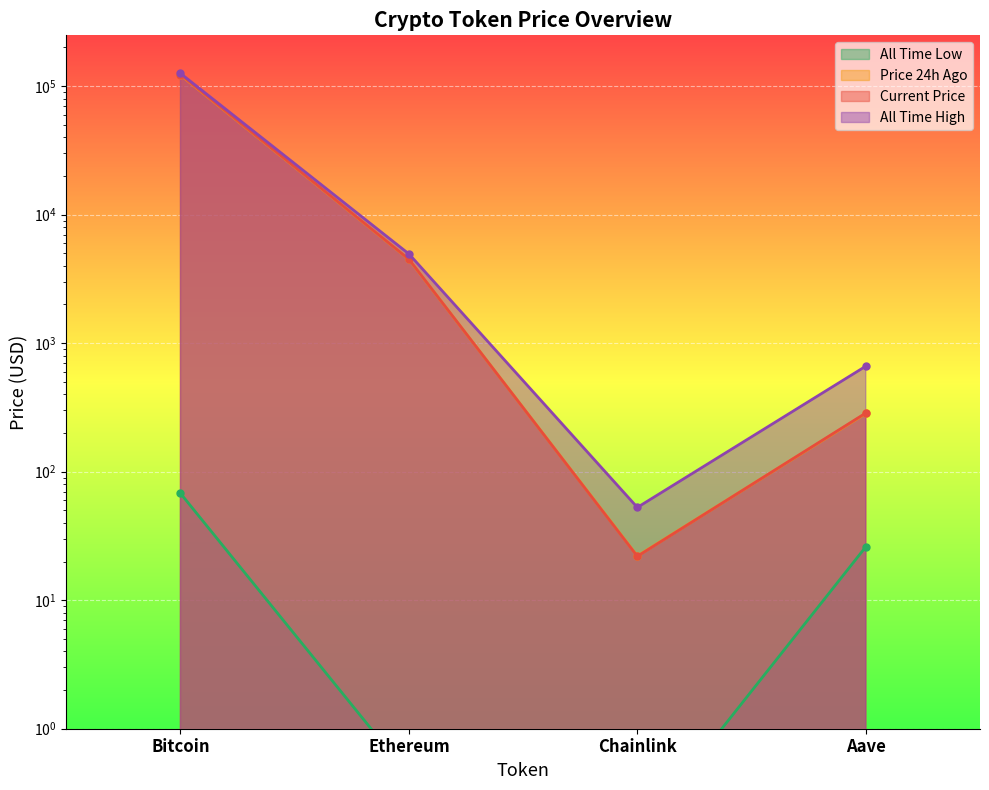

Rank the series at Bitcoin from lowest to highest value.

allTimeLow, price24hAgo, price, allTimeHigh